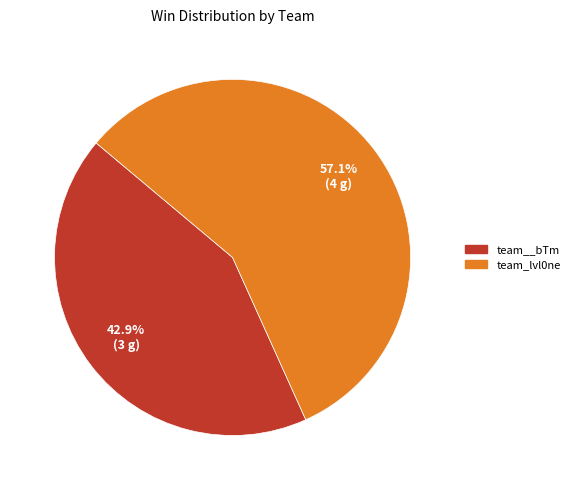

Is there a majority slice in this chart?

Yes